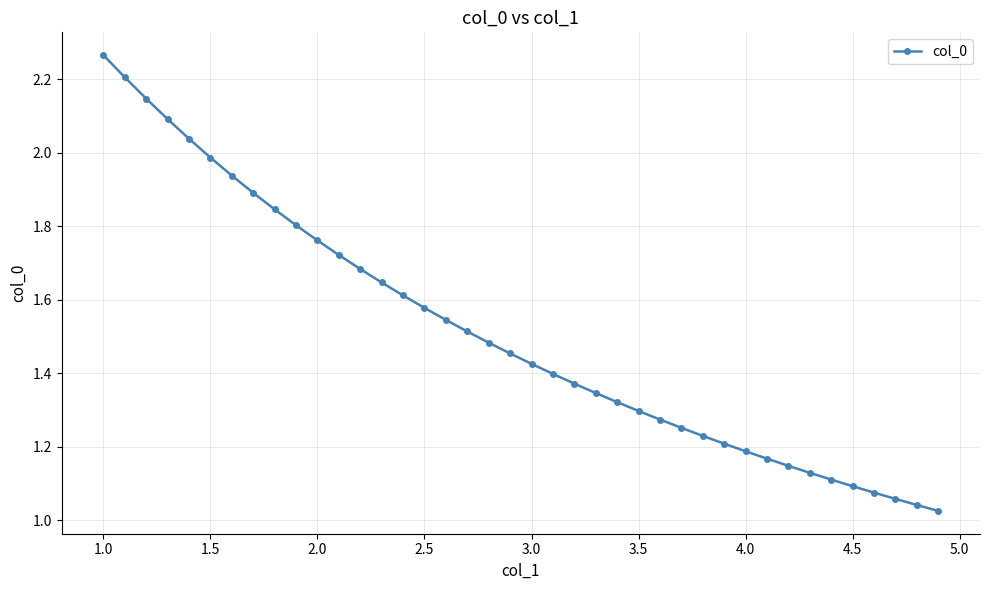

What is the sum of all values?

60.4